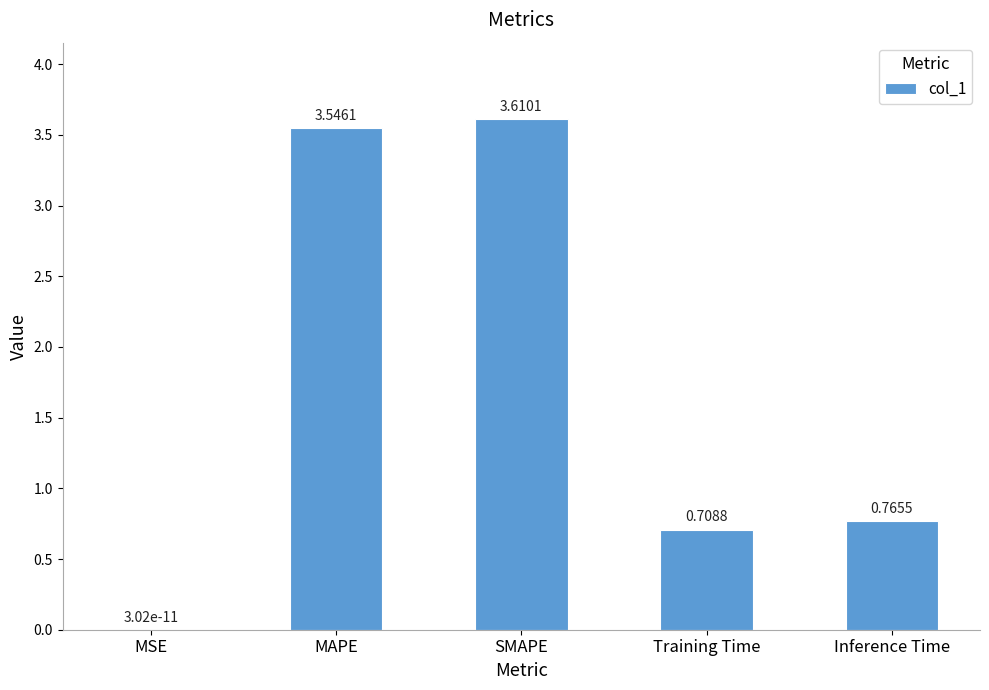

What value does the data have at SMAPE?

3.6